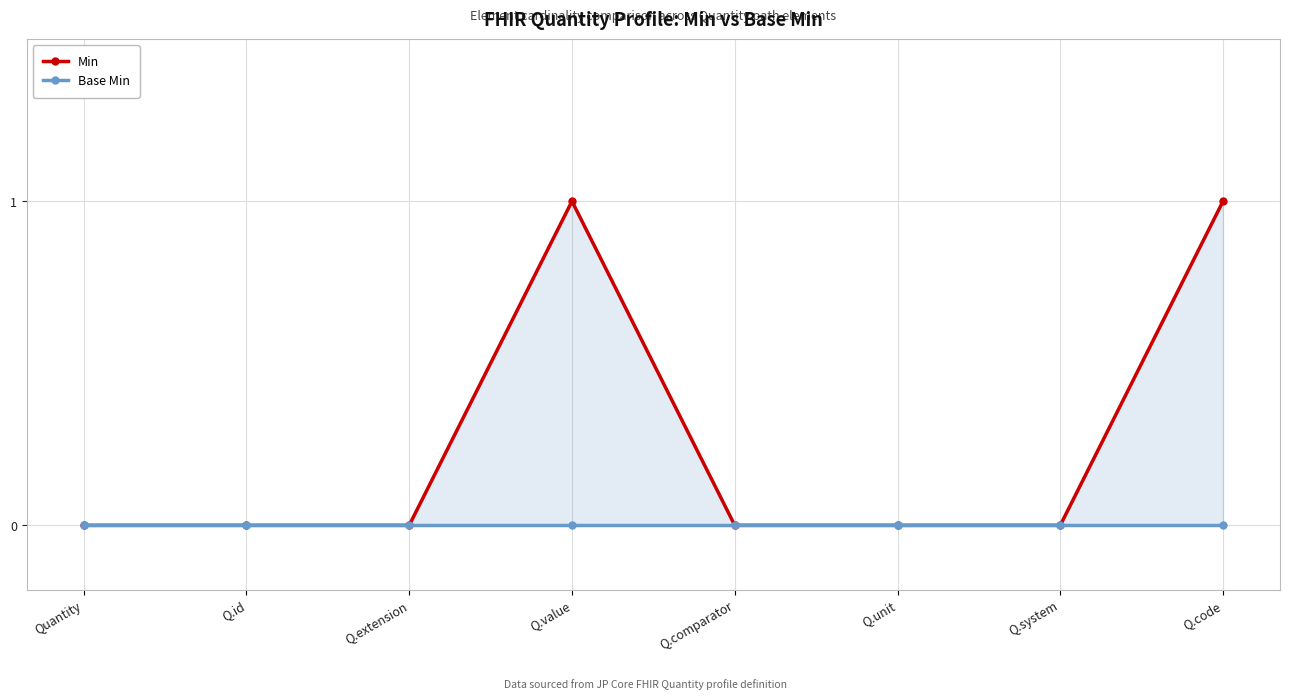

Which label corresponds to the smallest value in the chart?

Quantity